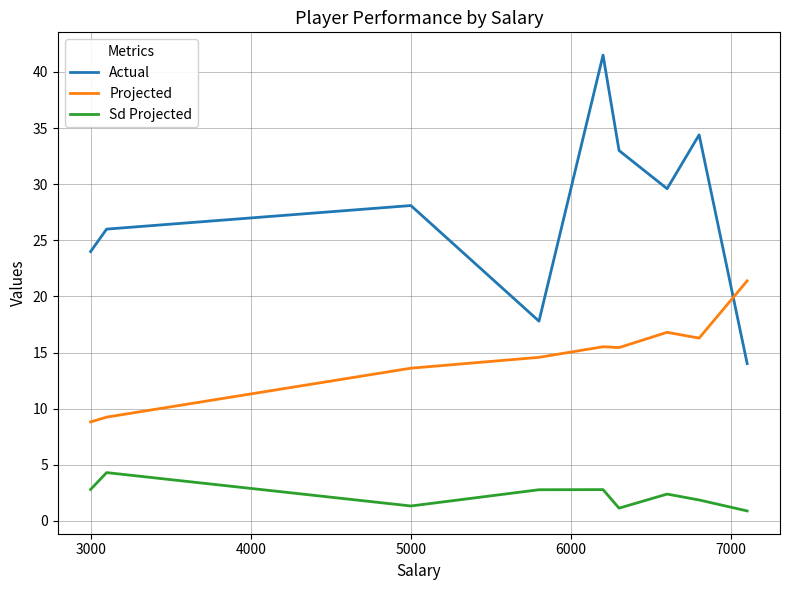

Which series has the widest spread of values?

Actual